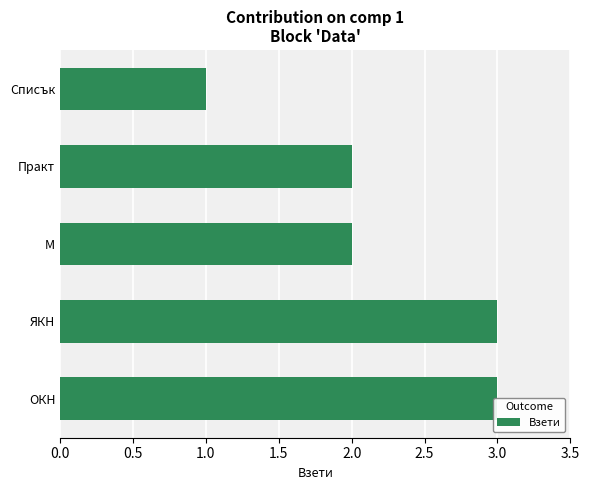

What is the difference between the maximum and second lowest values?

1